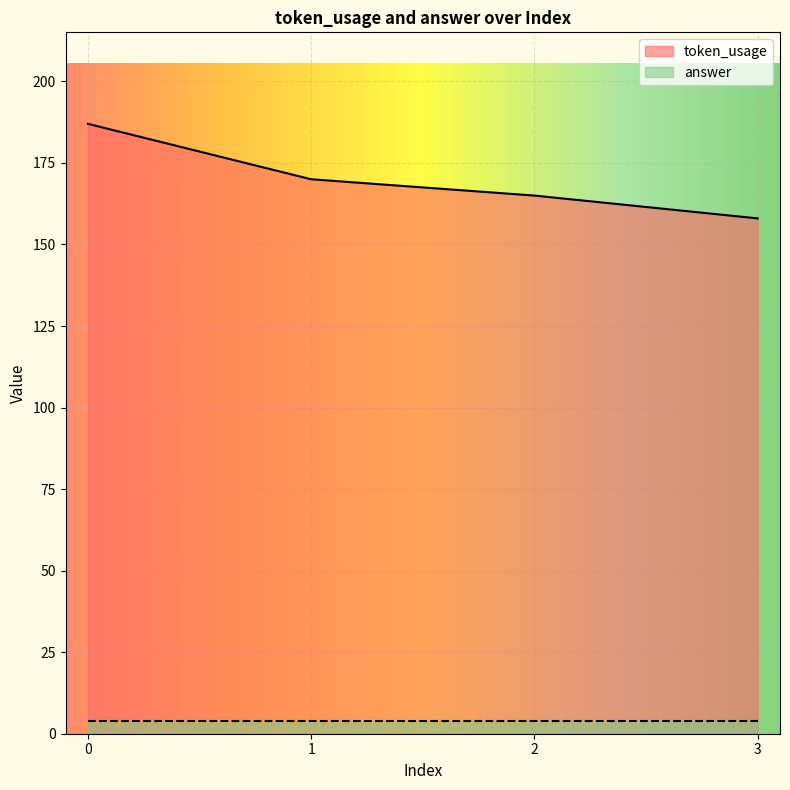

Reading left to right, extract all data points from this chart.

187	170	165	158